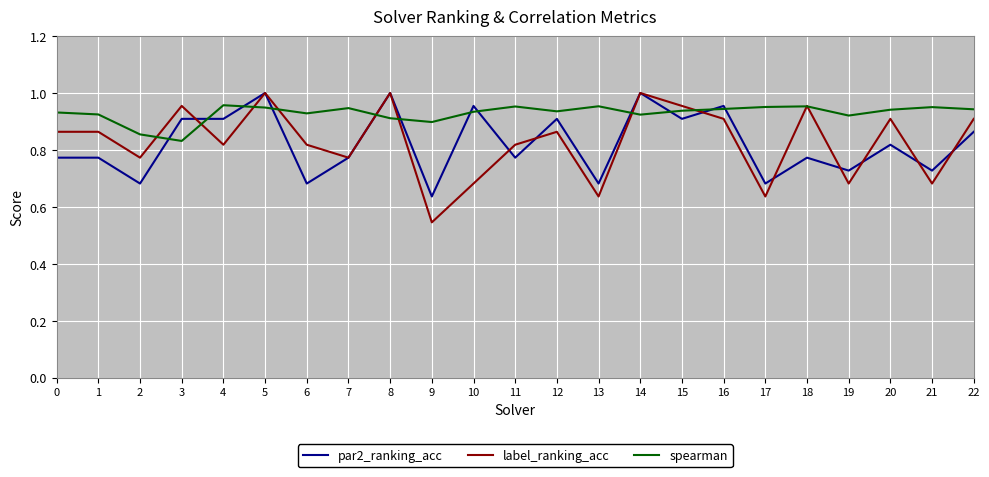

Which series changed the most between 7 and 15?

label_ranking_acc